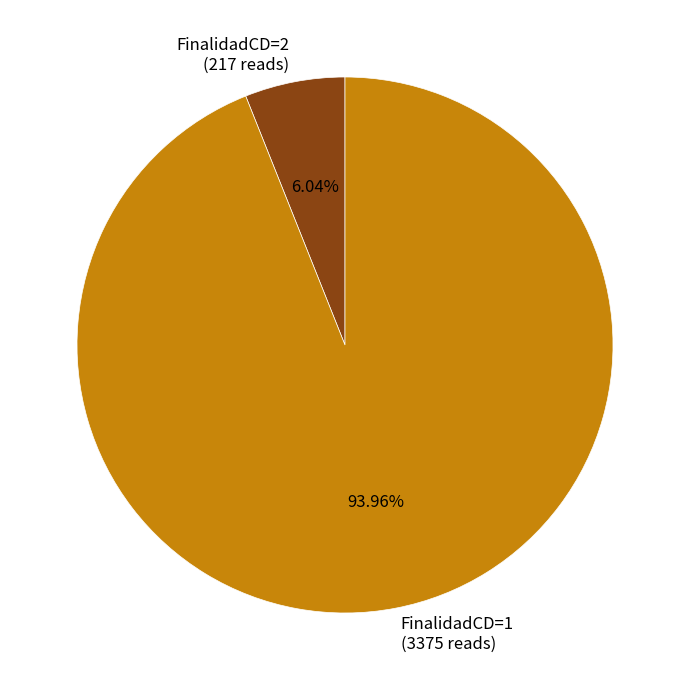

Is there any slice that represents more than half of the pie?

Yes